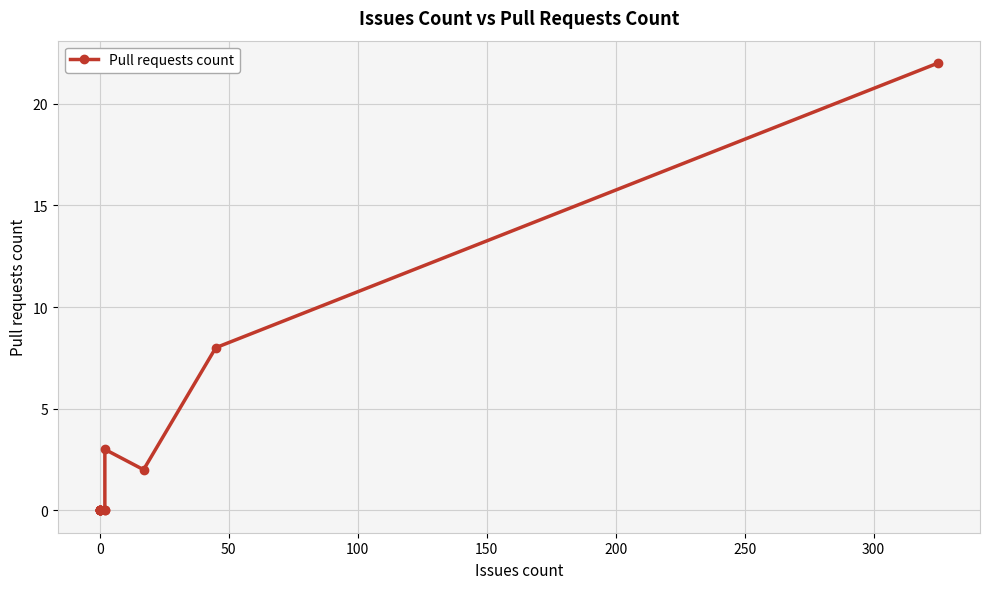

Count the number of values greater than 0.

4